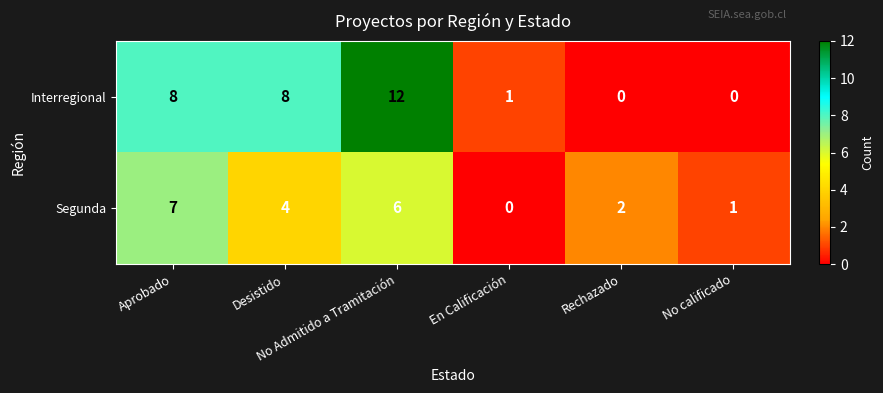

What is the difference between the maximum and minimum values in the Segunda series?

7